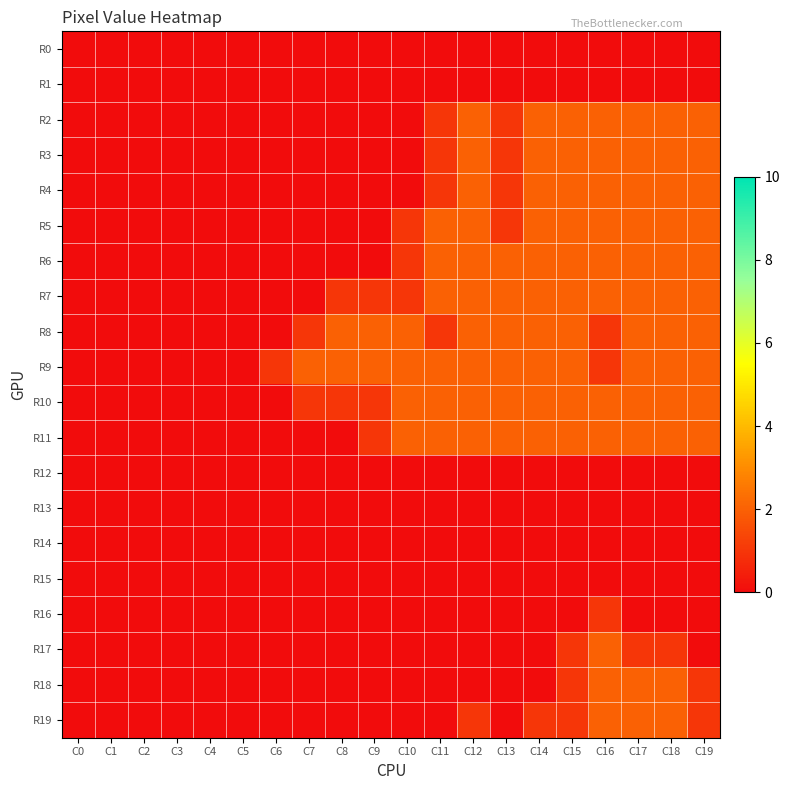

At which category is the sum across all series the highest?

C16